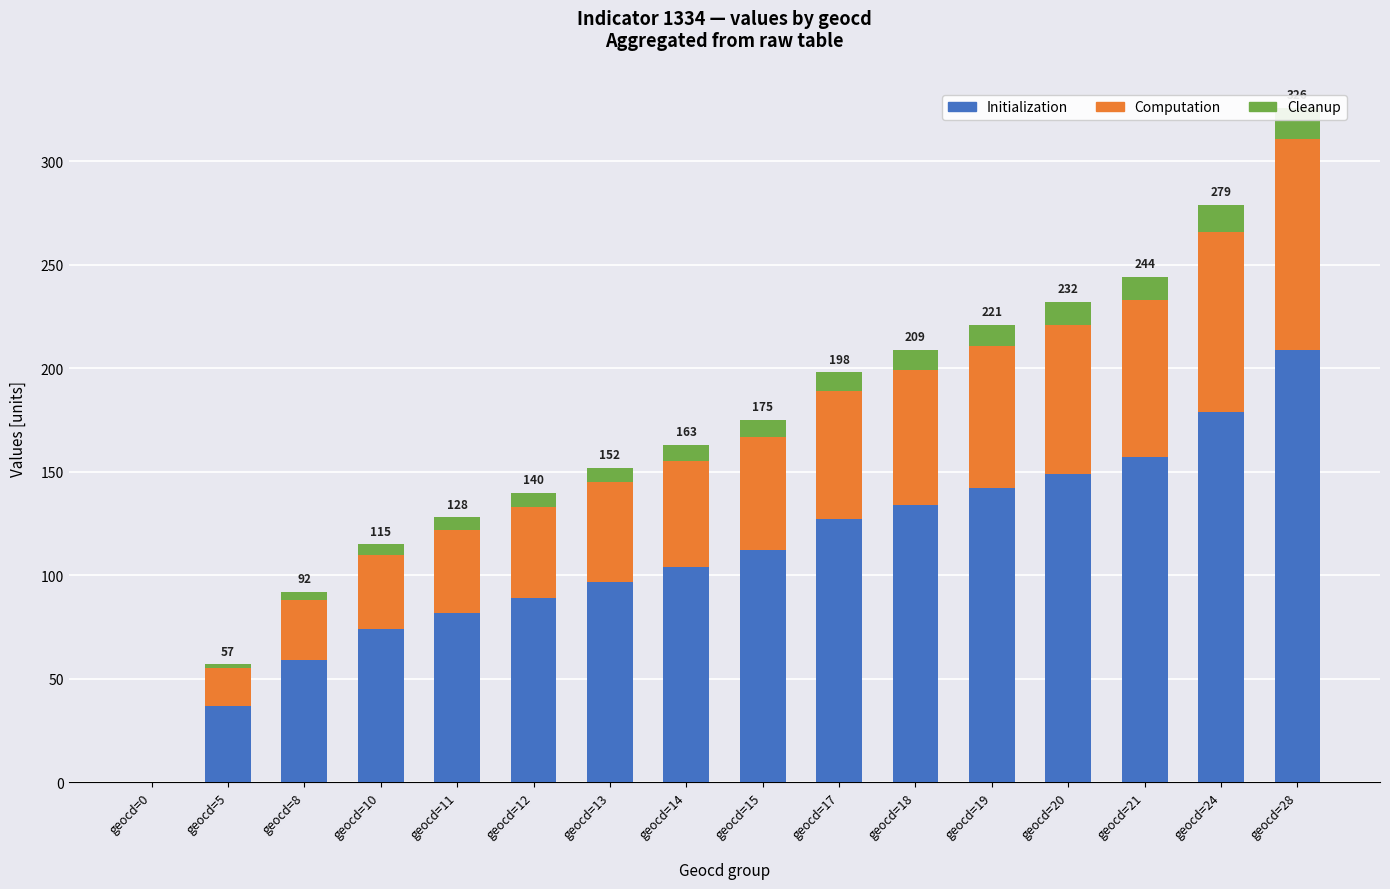

At which category is the sum across all series the highest?

geocd=28